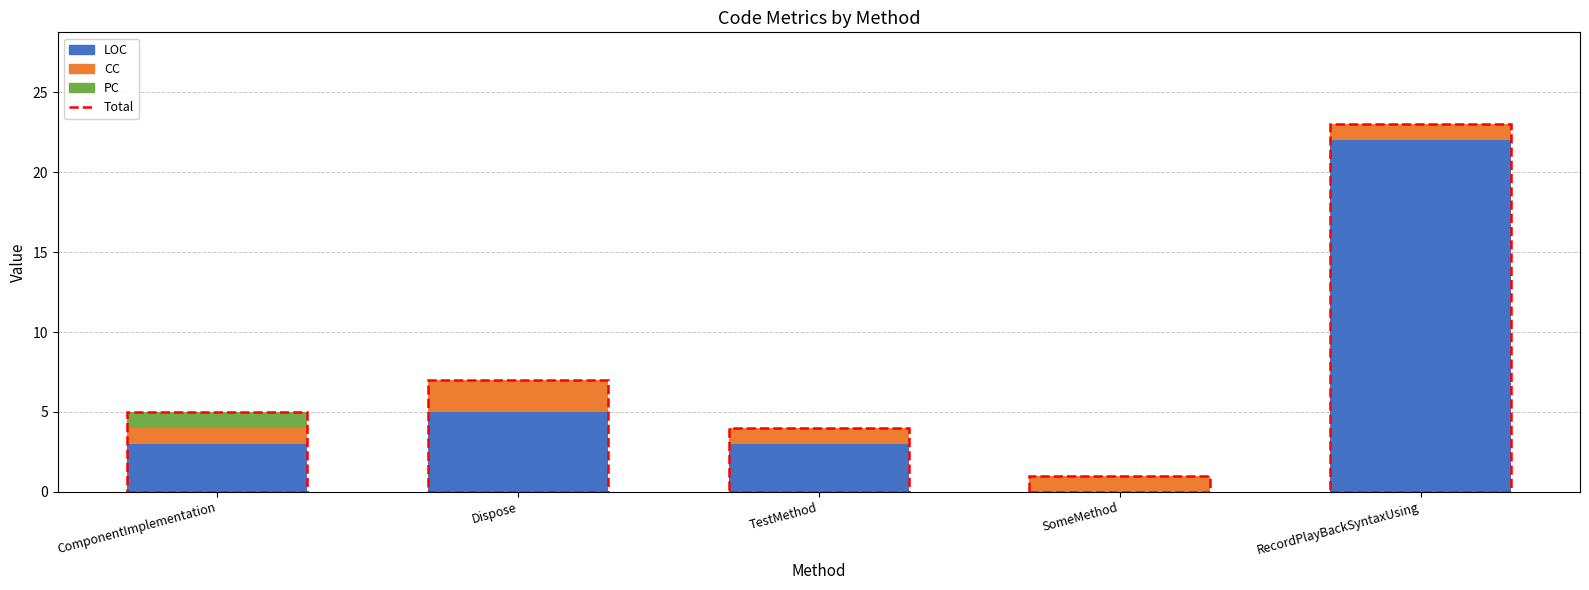

What is the sum of the LOC values at ComponentImplementation and RecordPlayBackSyntaxUsing?

25